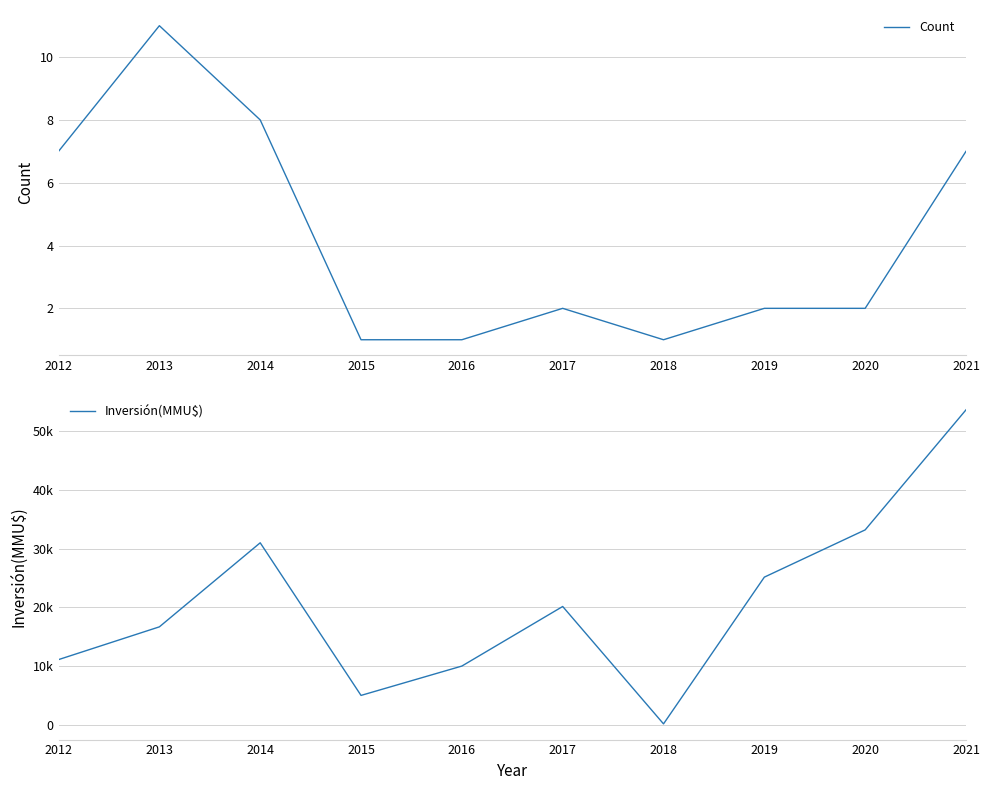

What is the minimum value shown in the chart?

1